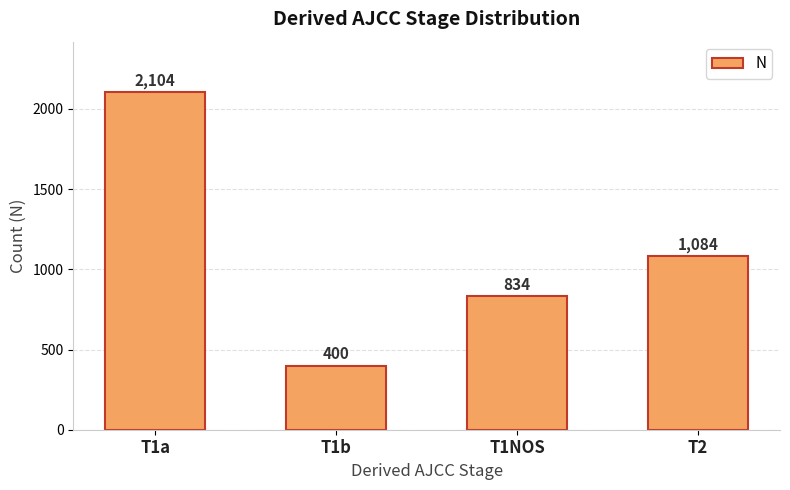

How many data points are less than 1084?

2